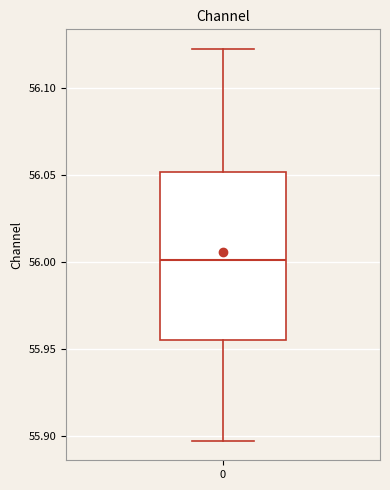

Transcribe this box plot: give where the median line is, the range the box spans, and where the two whiskers end, as read against the y-axis. The values are not printed on the chart, so give them approximately, as read against the axis.

median 56.000, box 55.955 to 56.050, whiskers 55.895 to 56.120